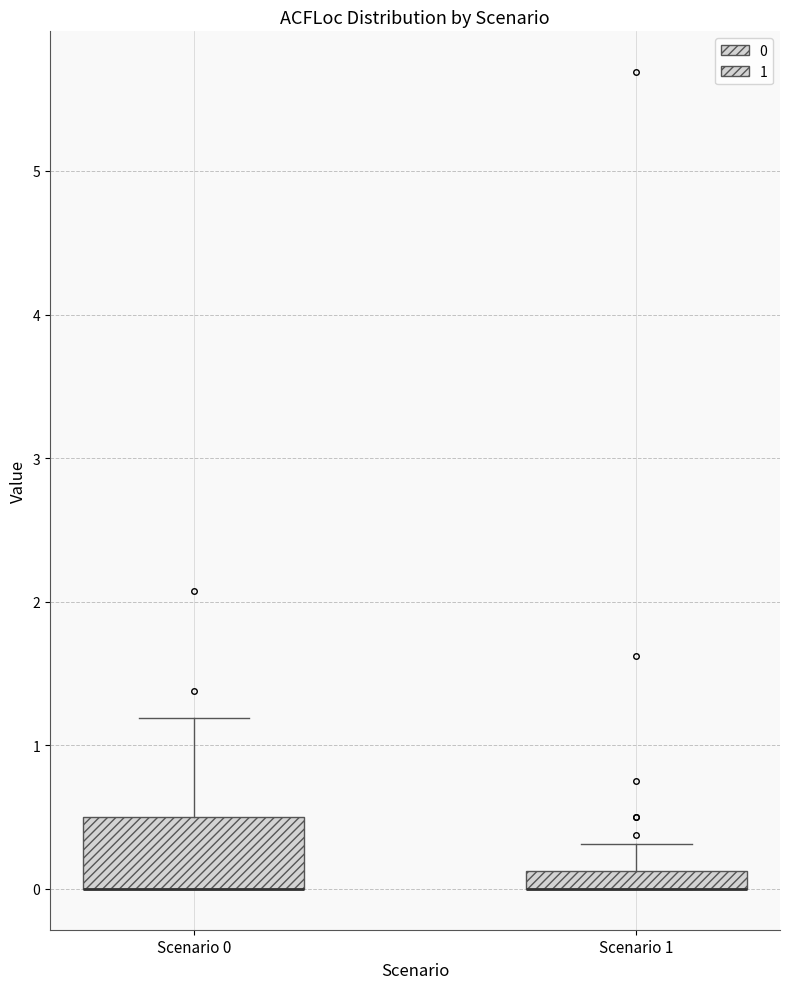

Comparing the boxes themselves (not the whiskers), which one is the tallest?

Scenario 0